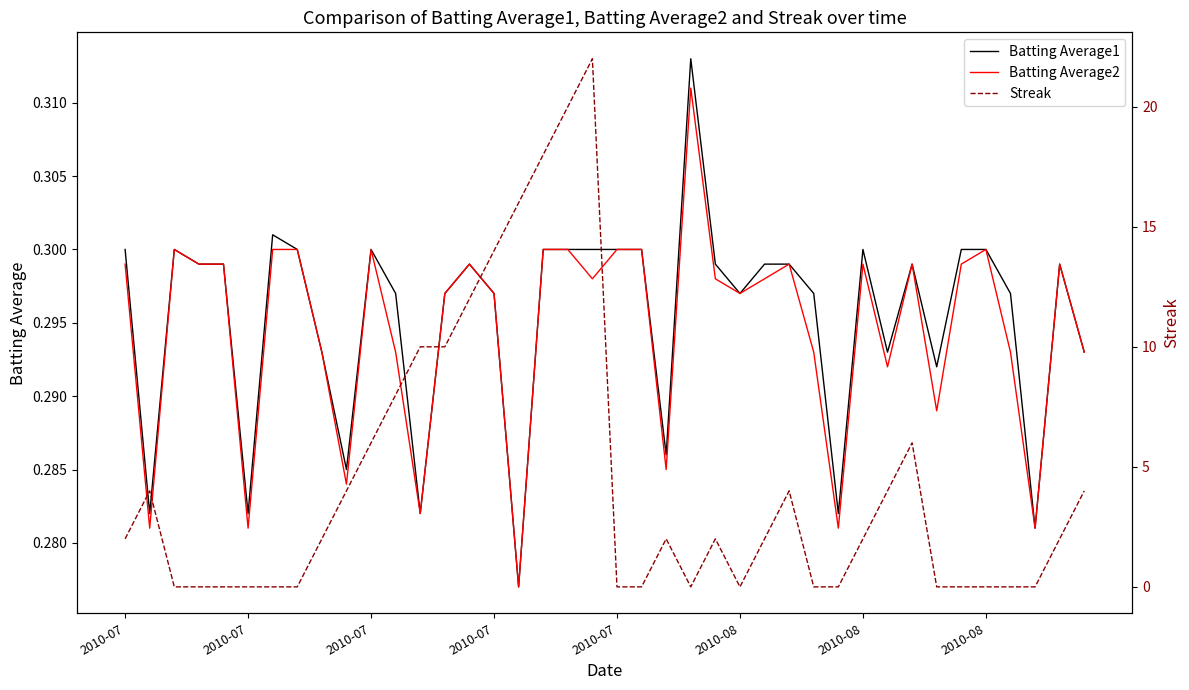

In Batting Average2, how many points are lower than both neighbors (excluding endpoints)?

12